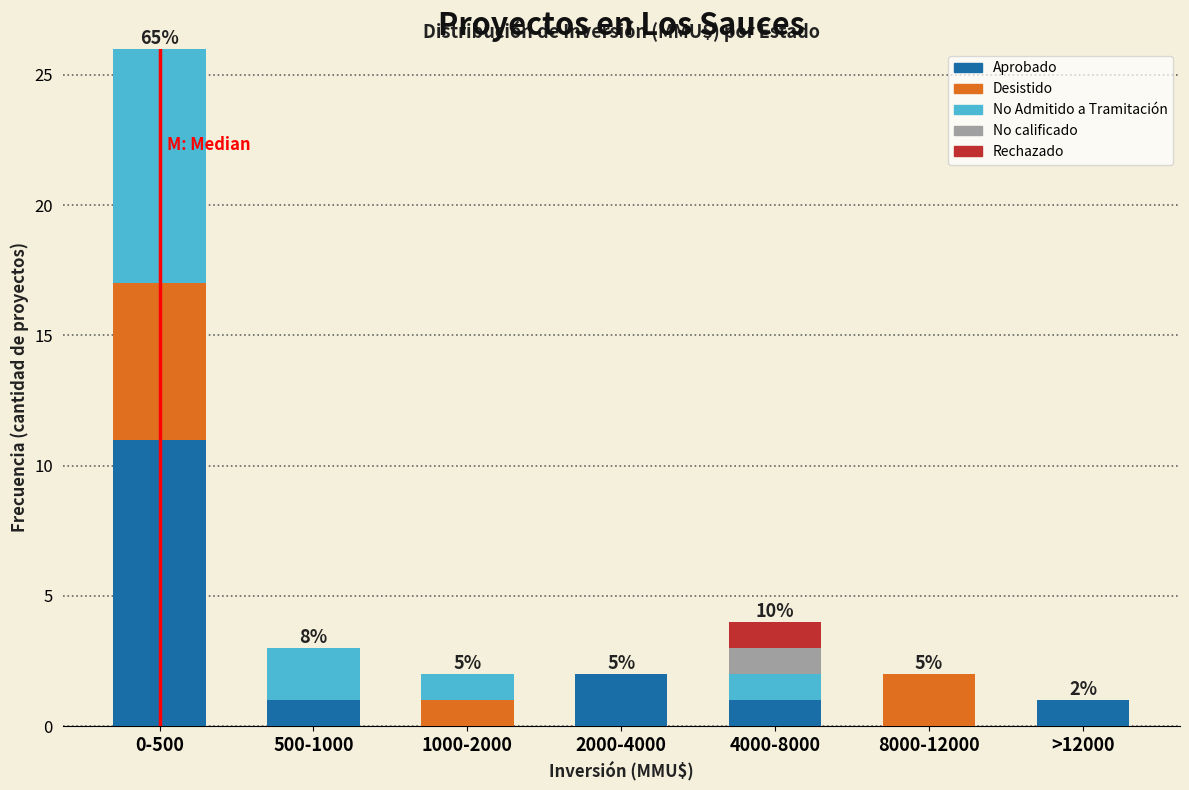

Is it true that Aprobado equals 11 at 0-500?

True